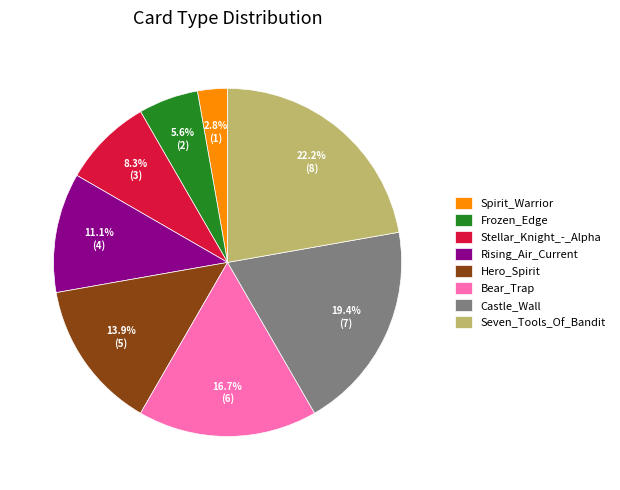

Is Spirit_Warrior the majority of the pie?

No